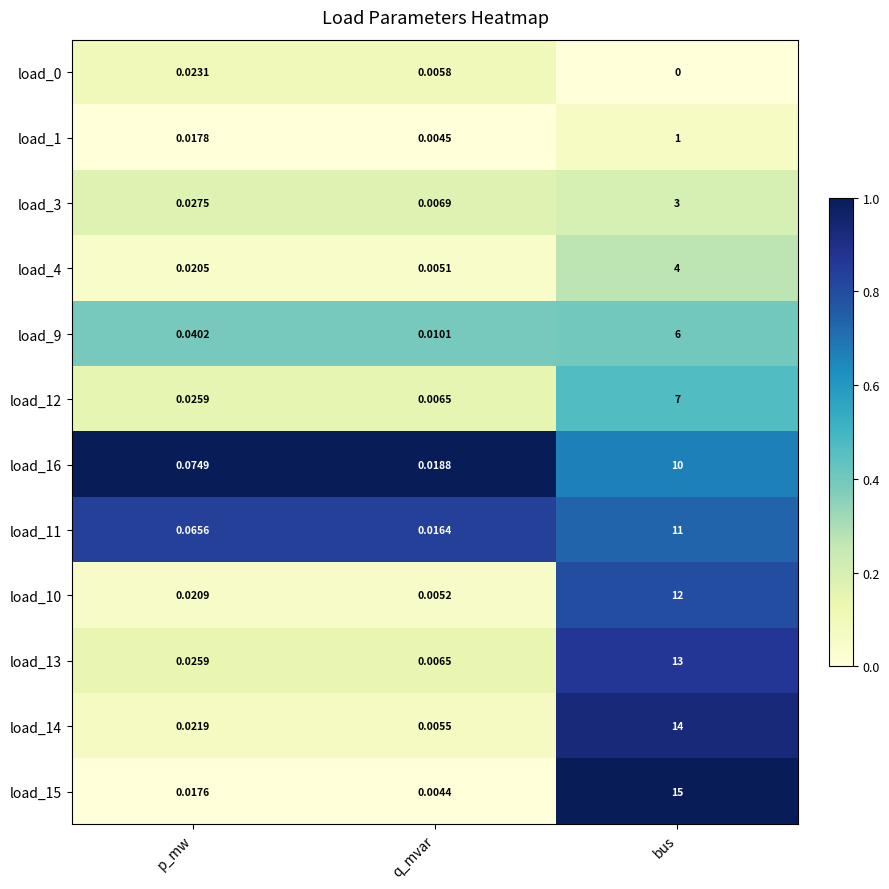

At which label does load_4 reach its peak?

bus